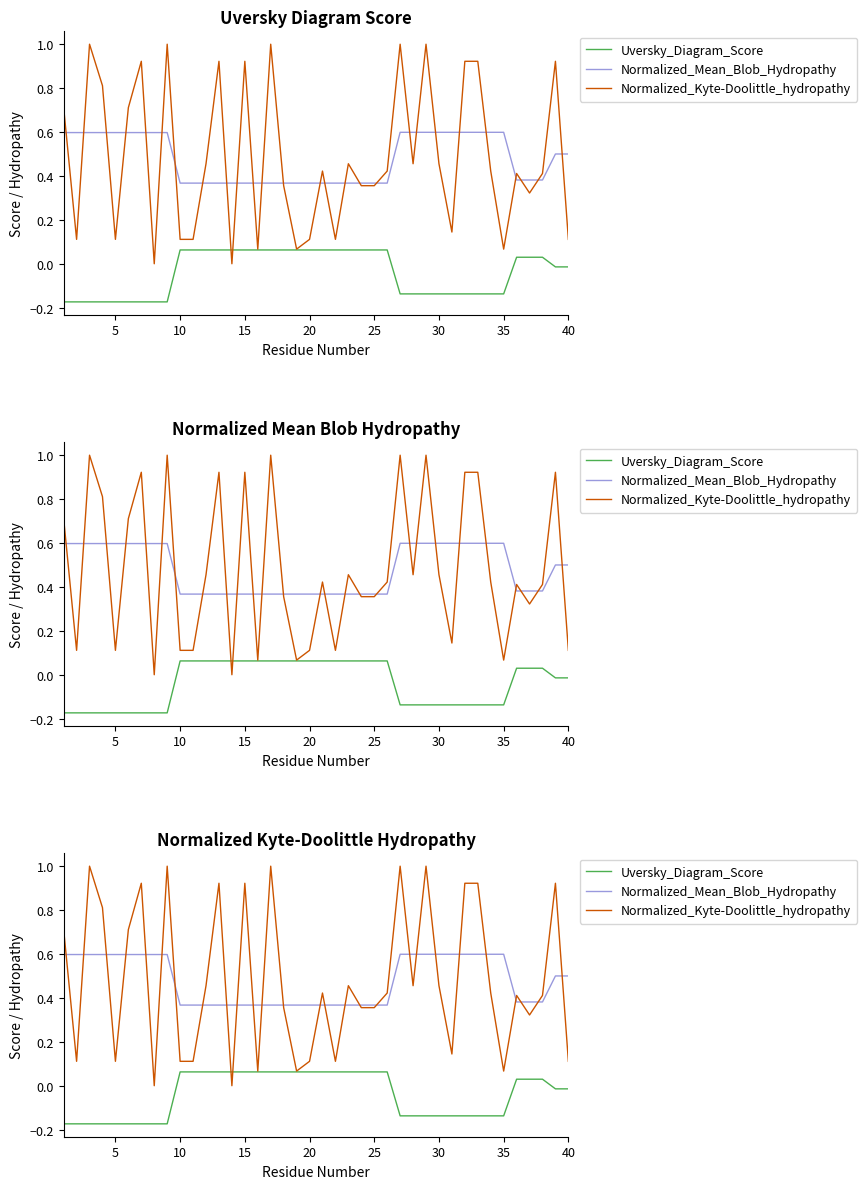

Read the Normalized_Mean_Blob_Hydropathy value at 35.

0.6